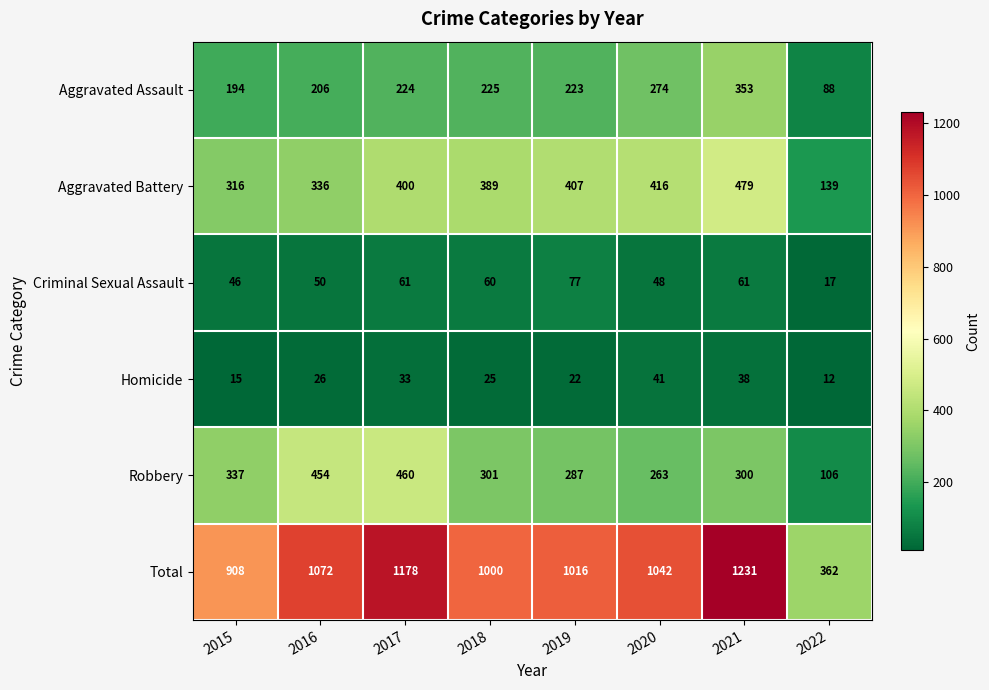

Which category has the highest value across all series?

2021